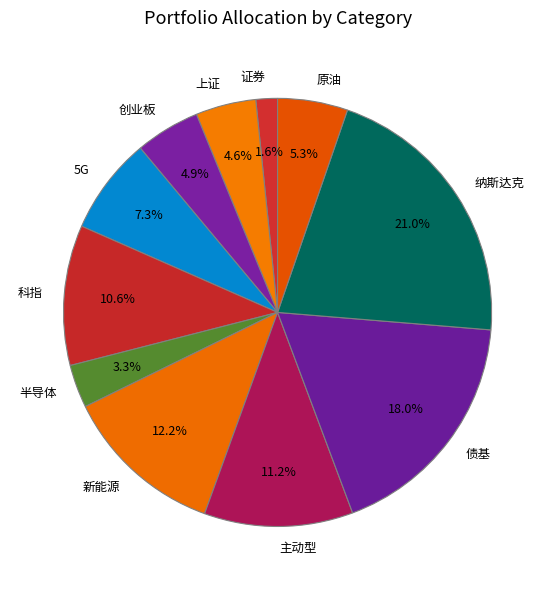

Which has a higher value, 债基 or 上证?

债基